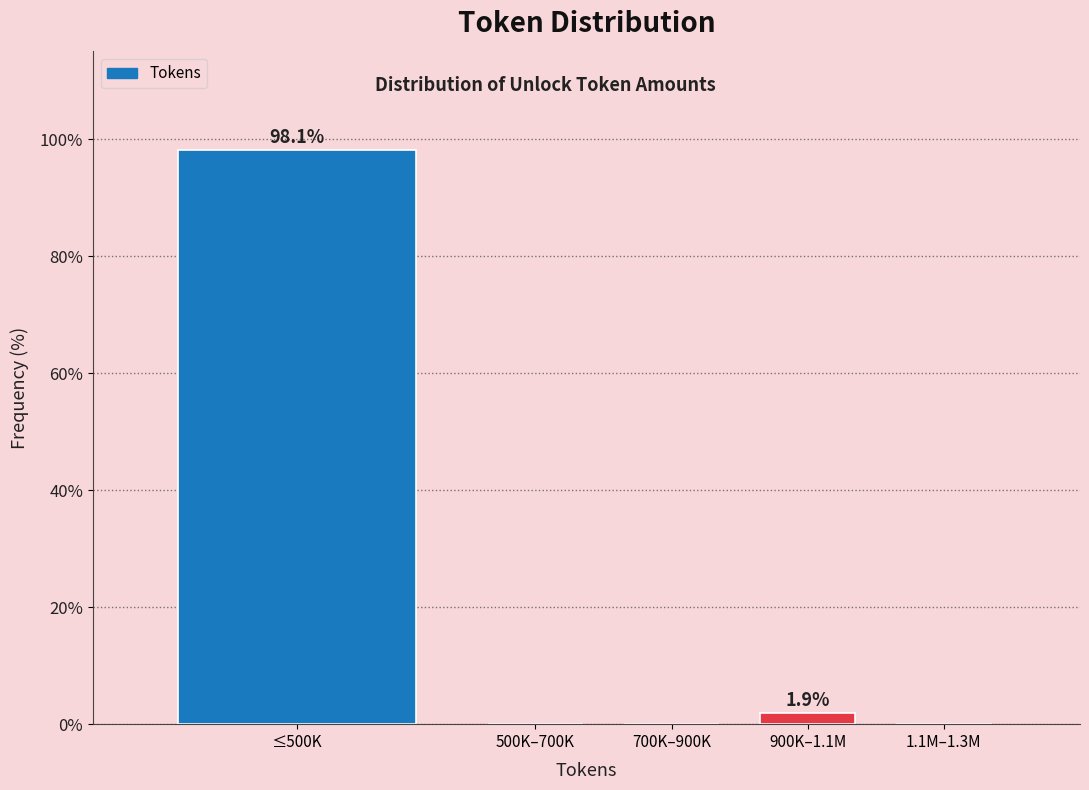

Reading left to right, list all the values displayed in this chart.

≤500K=98.1	500K–700K=0.0	700K–900K=0.0	900K–1.1M=1.9	1.1M–1.3M=0.0